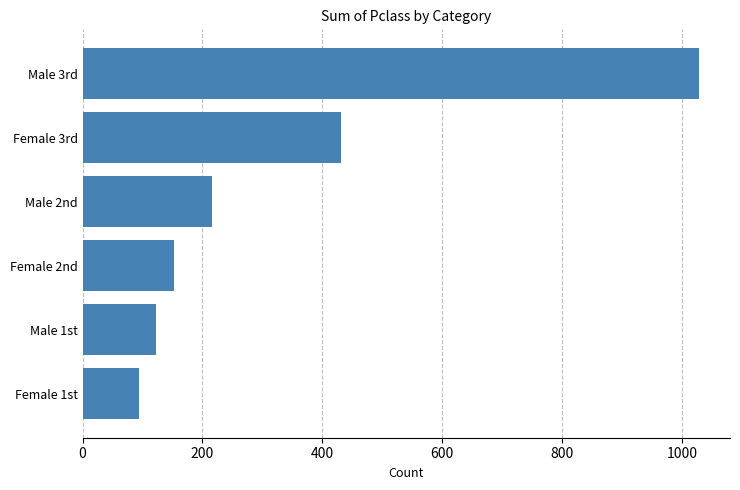

Approximately how many times larger is the value at Female 2nd compared to Female 1st?

1.6